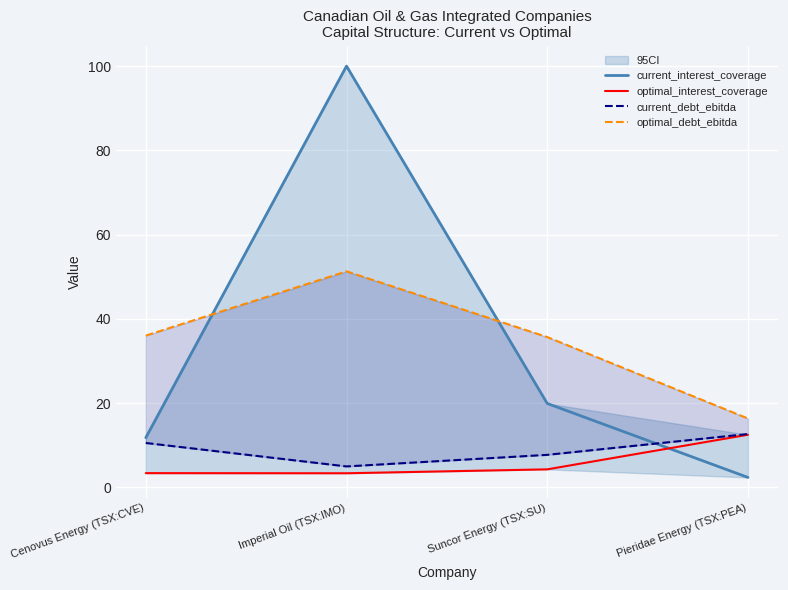

Is it true that current_debt_ebitda equals 12.7 at Pieridae Energy (TSX:PEA)?

True